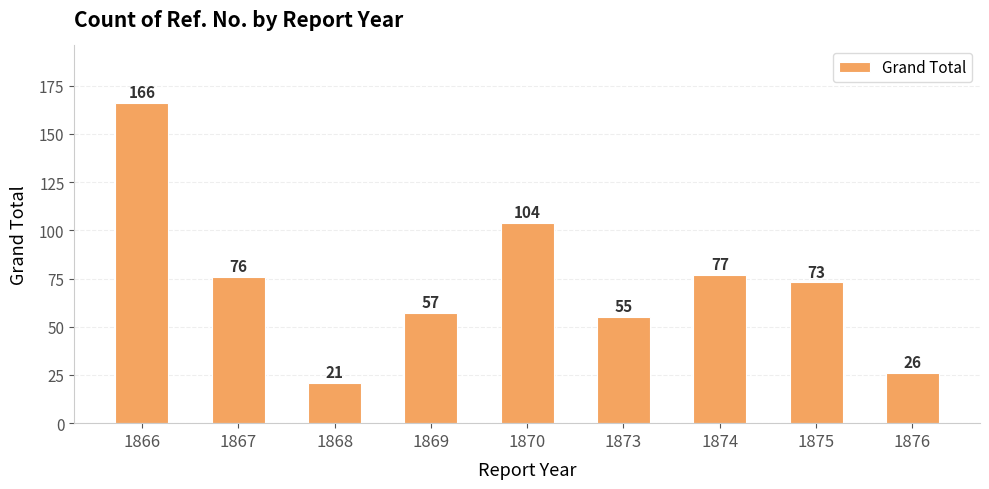

Rank the categories by value from highest to lowest.

1866, 1870, 1874, 1867, 1875, 1869, 1873, 1876, 1868